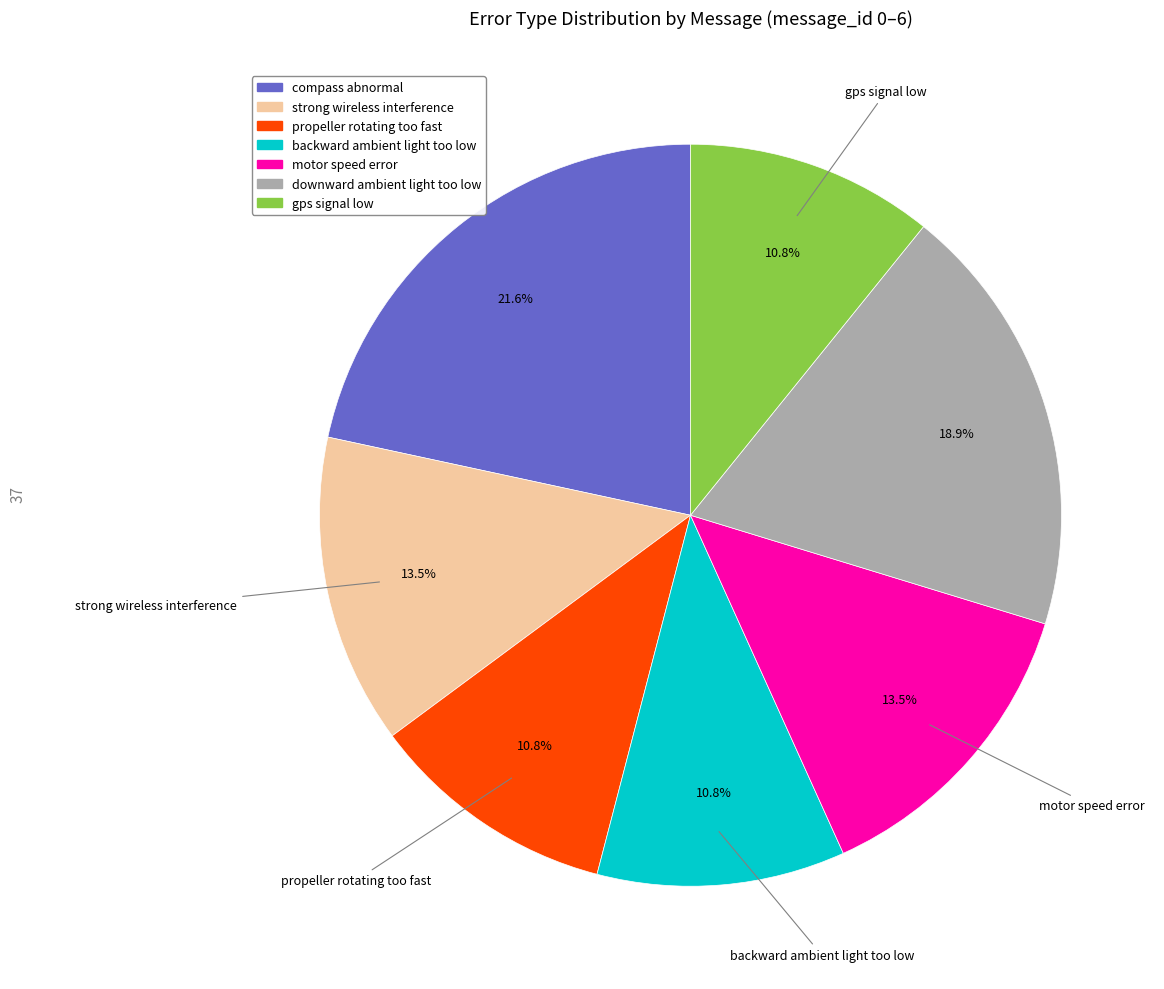

True or false: propeller rotating too fast accounts for 19% of the total.

False